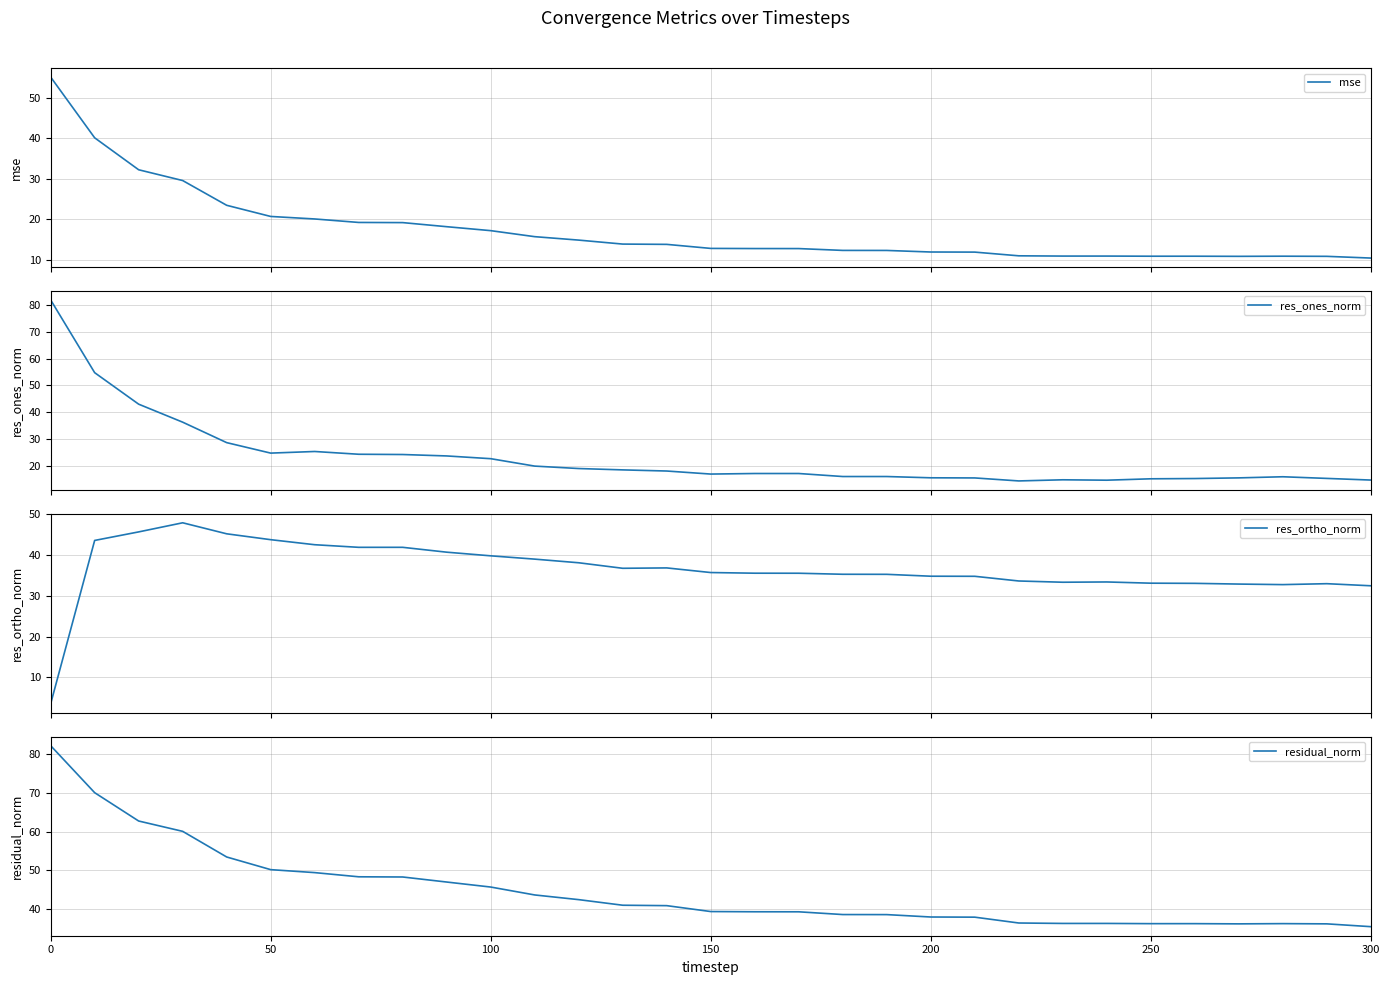

Reading right to left, what are all the values shown in this chart?

mse: 10.4	10.8	10.8	10.8	10.8	10.8	10.9	10.9	10.9	11.9	11.9	12.3	12.3	12.7	12.7	12.8	13.8	13.8	14.8	15.7	17.2	18.1	19.1	19.2	20.0	20.7	23.4	29.5	32.2	40.1	55.1
res_ones_norm: 14.7	15.3	15.9	15.5	15.3	15.2	14.7	14.8	14.4	15.5	15.6	16.0	16.0	17.2	17.2	16.9	18.1	18.5	19.0	19.9	22.7	23.7	24.2	24.3	25.4	24.8	28.7	36.3	43.0	54.8	81.9
res_ortho_norm: 32.4	32.9	32.7	32.8	33.0	33.0	33.3	33.3	33.6	34.7	34.8	35.2	35.2	35.5	35.5	35.6	36.8	36.7	38.0	38.9	39.7	40.6	41.8	41.8	42.5	43.7	45.1	47.8	45.6	43.5	3.5
residual_norm: 35.6	36.3	36.4	36.3	36.4	36.4	36.4	36.4	36.5	38.0	38.1	38.7	38.7	39.4	39.4	39.5	41.0	41.1	42.5	43.7	45.8	47.0	48.3	48.4	49.5	50.2	53.5	60.0	62.7	70.0	82.0